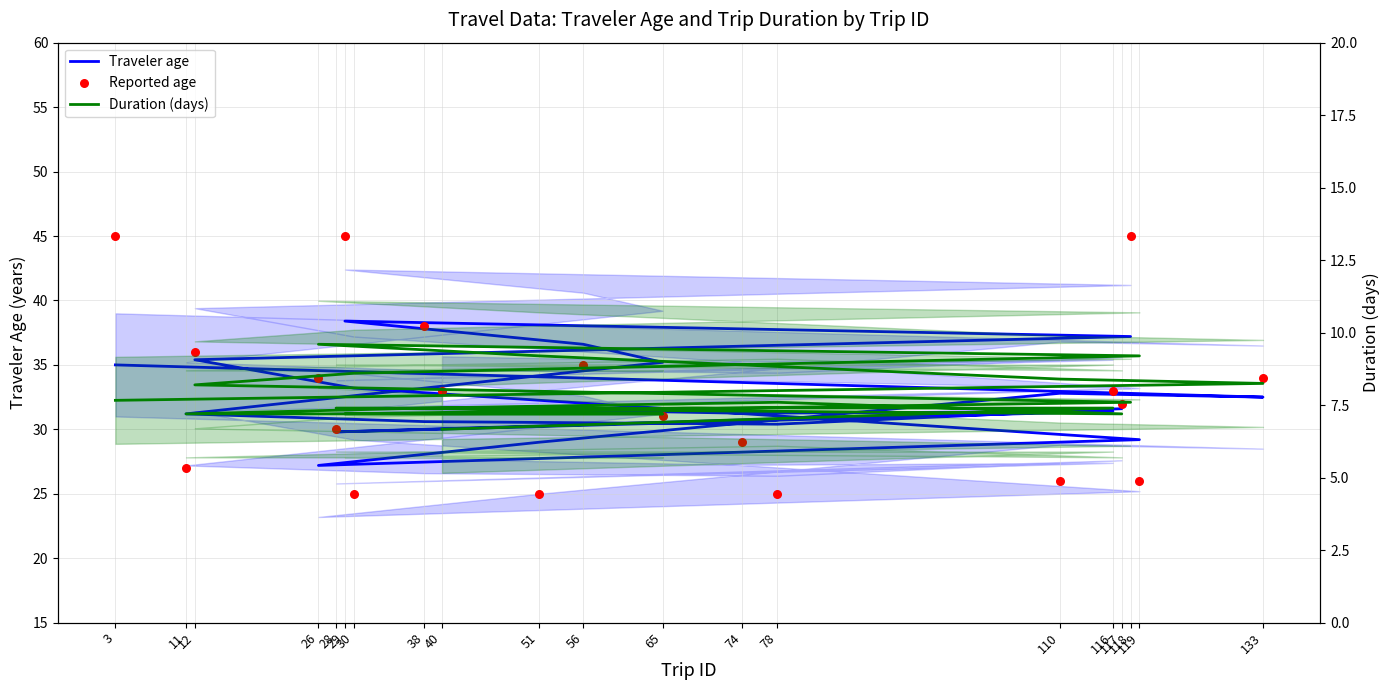

At which category is the sum across all series the highest?

29